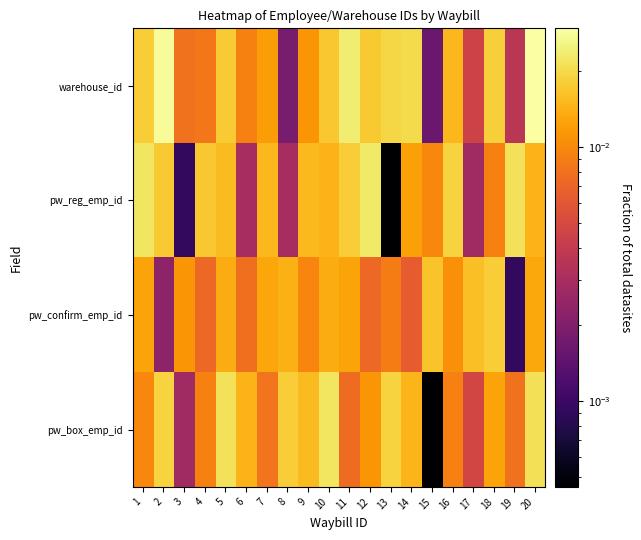

How many distinct data groups are displayed?

4